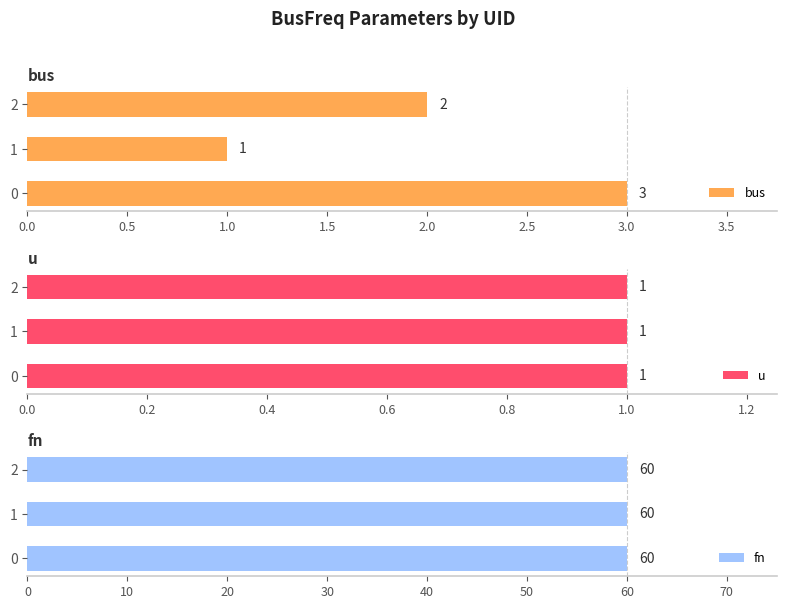

What is the sum of the bus values at 2 and 0?

5